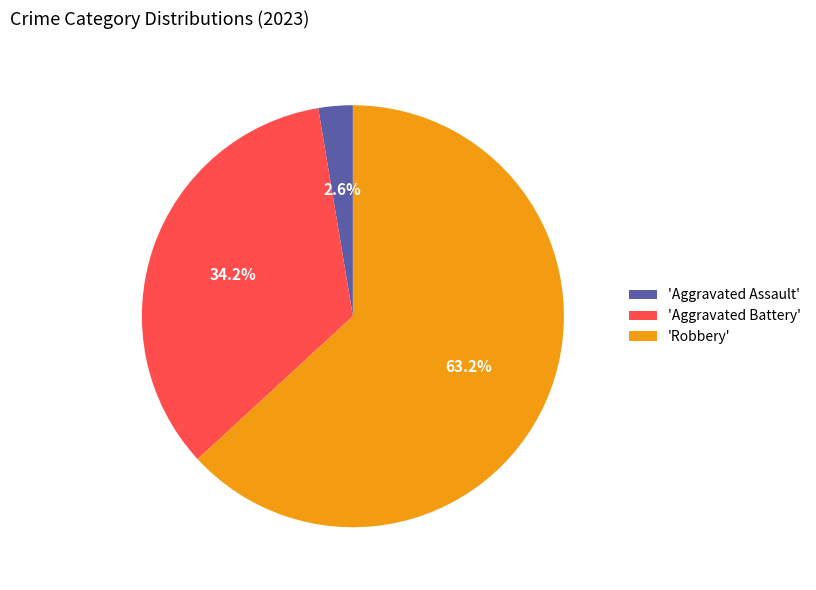

To the nearest percent, what is the difference between the largest and smallest slice percentages?

61%